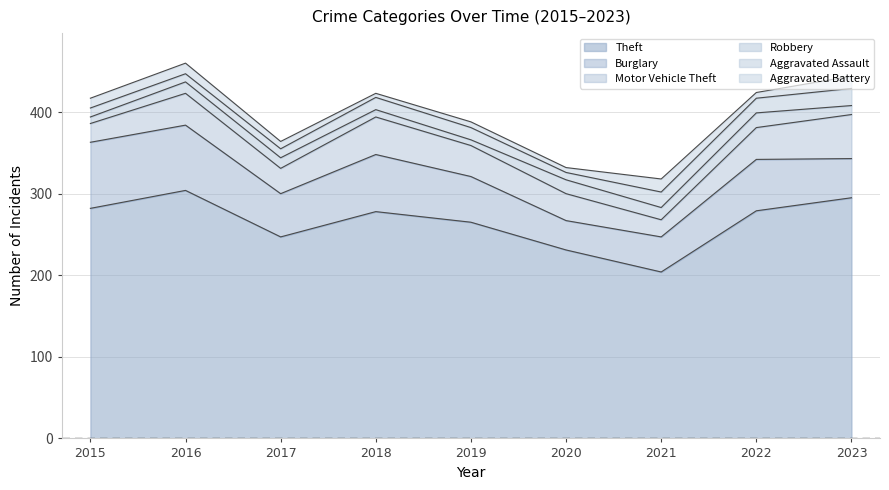

At which category does Burglary reach its first local peak?

2018